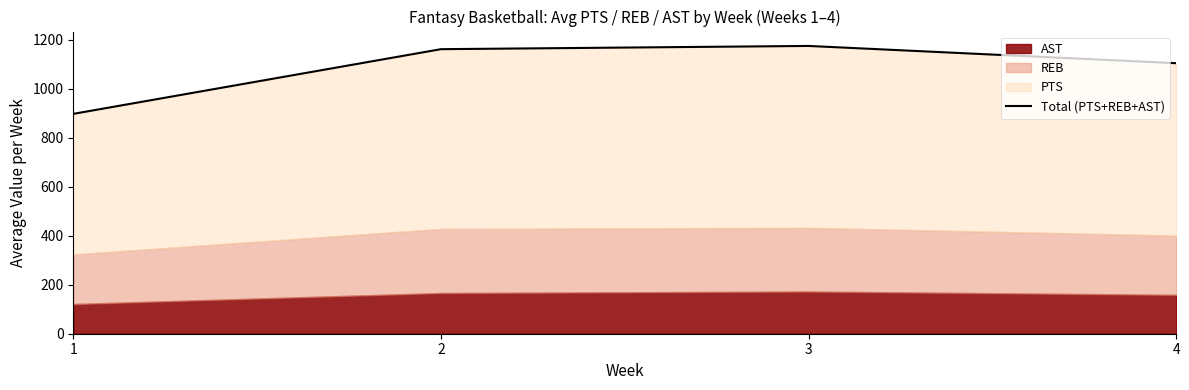

Rank the categories by value from lowest to highest.

1, 4, 2, 3